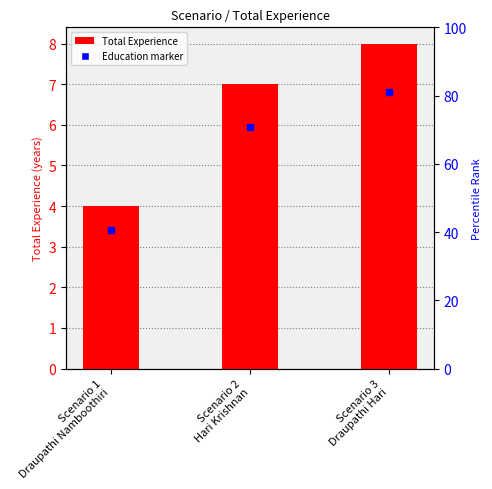

How many categories are shown in the chart?

3